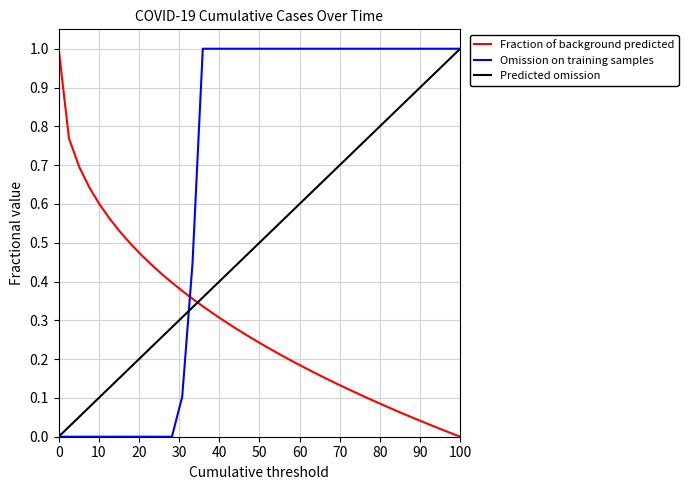

Which series has the largest total across all categories?

Omission on training samples